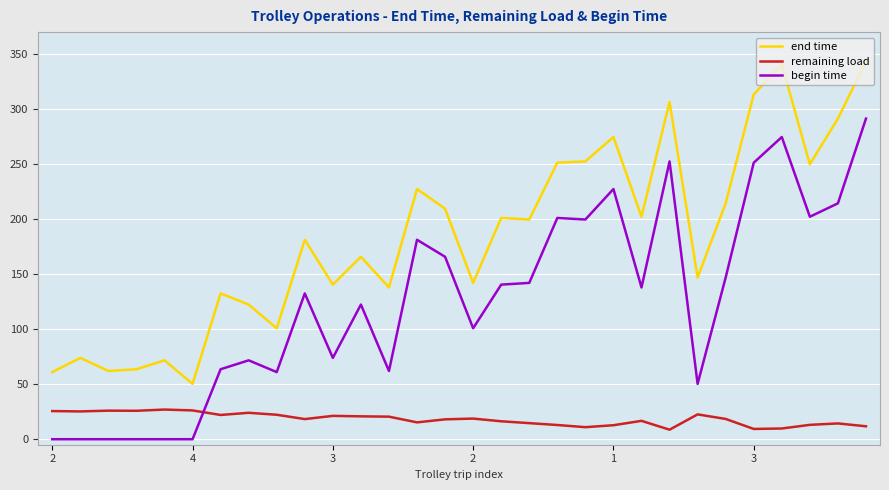

List the series in order of their peak value, lowest first.

remaining load, begin time, end time